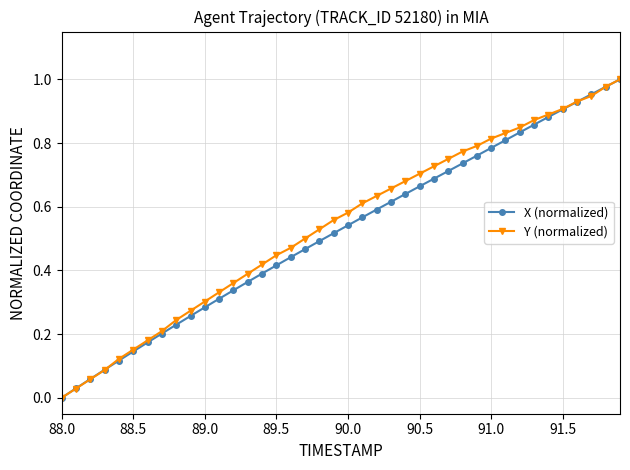

Is it true that Y (normalized) equals 0.4 at 91.0?

False